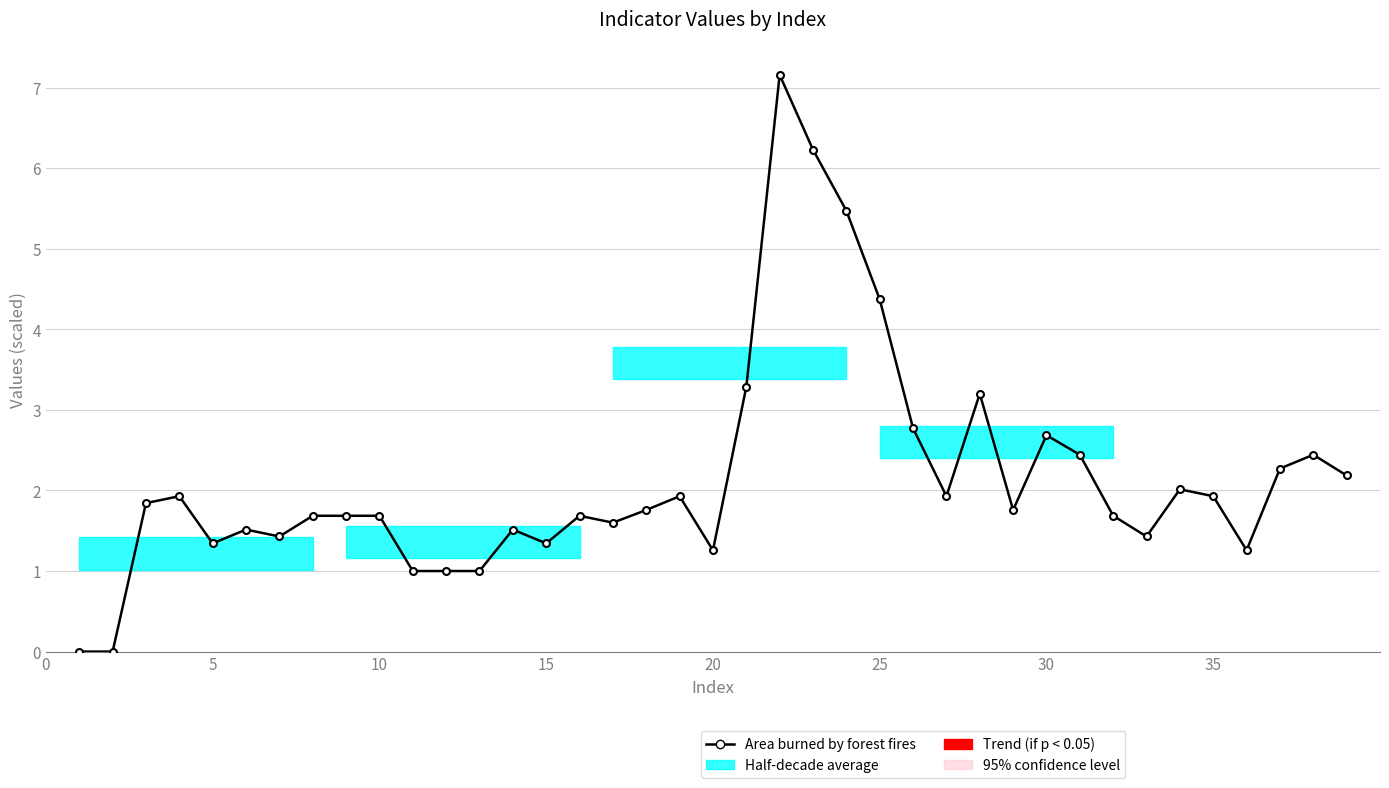

What is the difference between the maximum and minimum values?

7.2